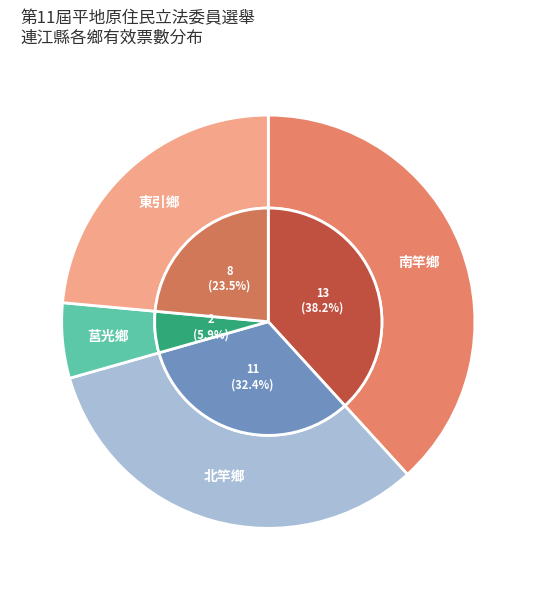

To the nearest percent, what portion does 北竿鄉 represent?

32%